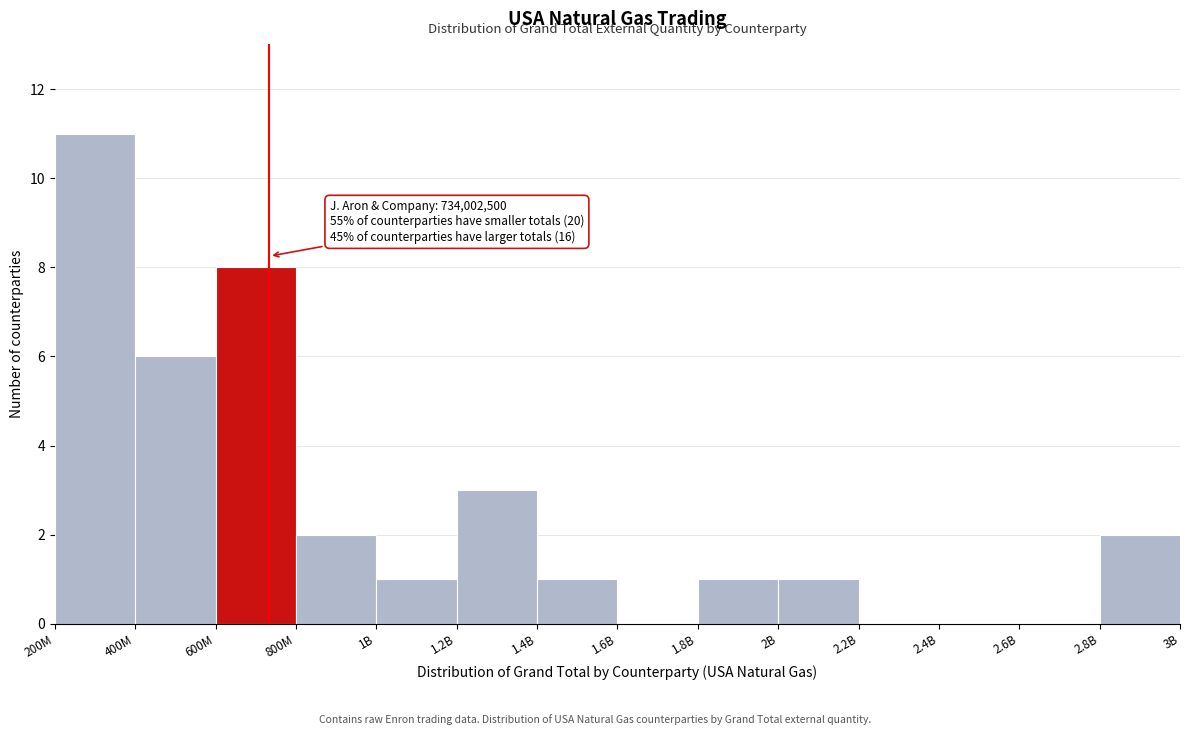

What is the sum of all values?

36